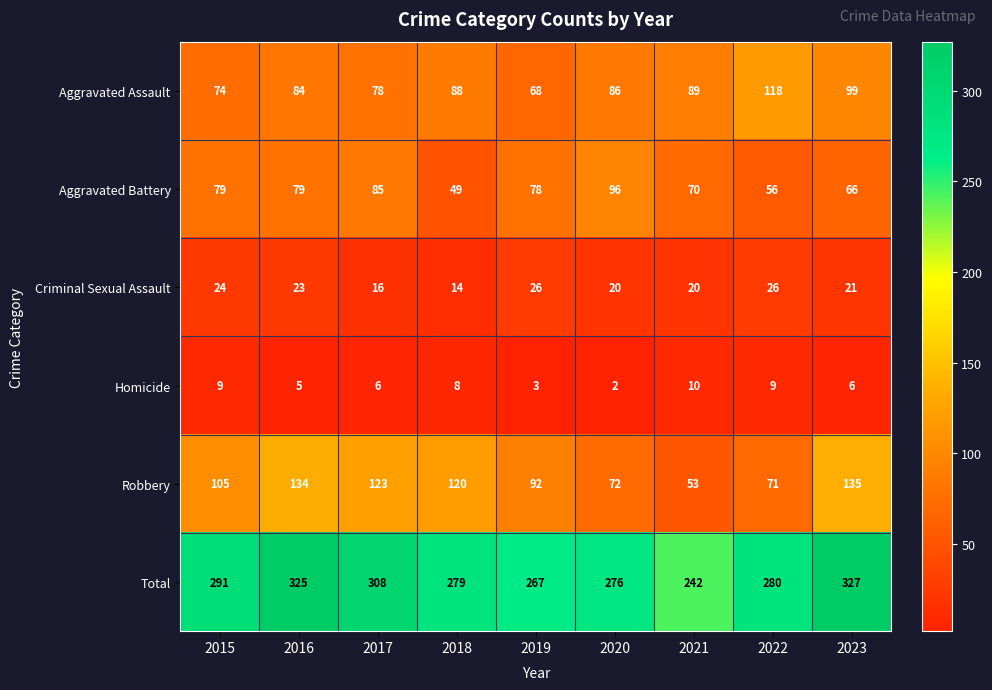

Which category has the lowest value across all series?

2020